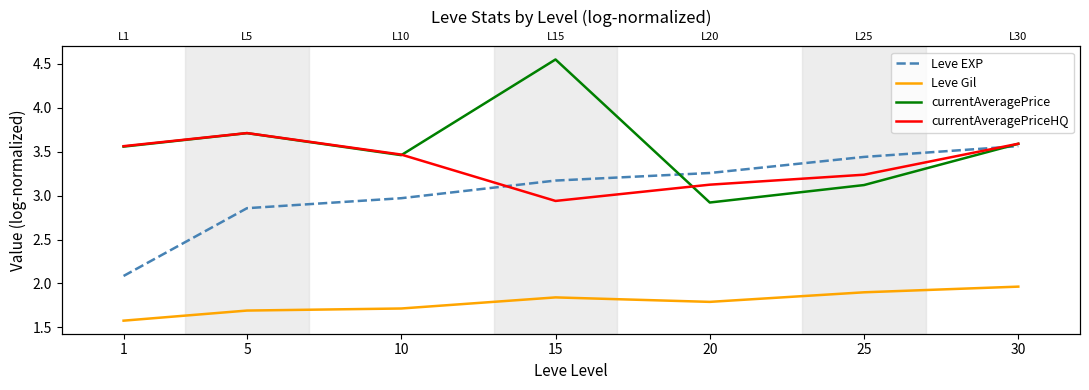

What is the sum of the currentAveragePrice values at 5 and 30?

7.3